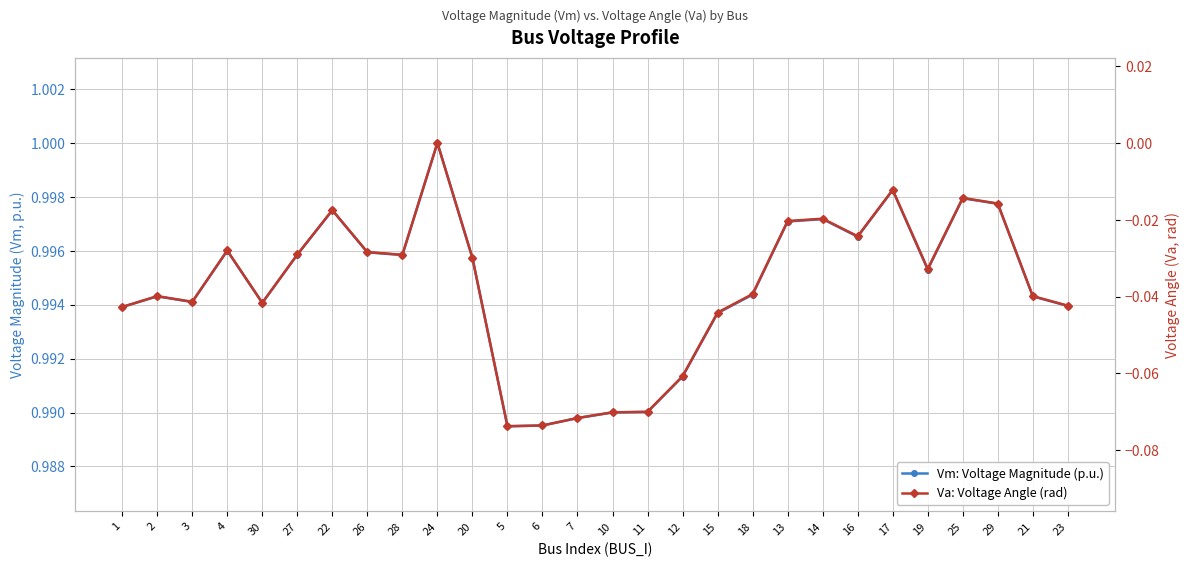

At which category does the chart reach its peak across all series?

24